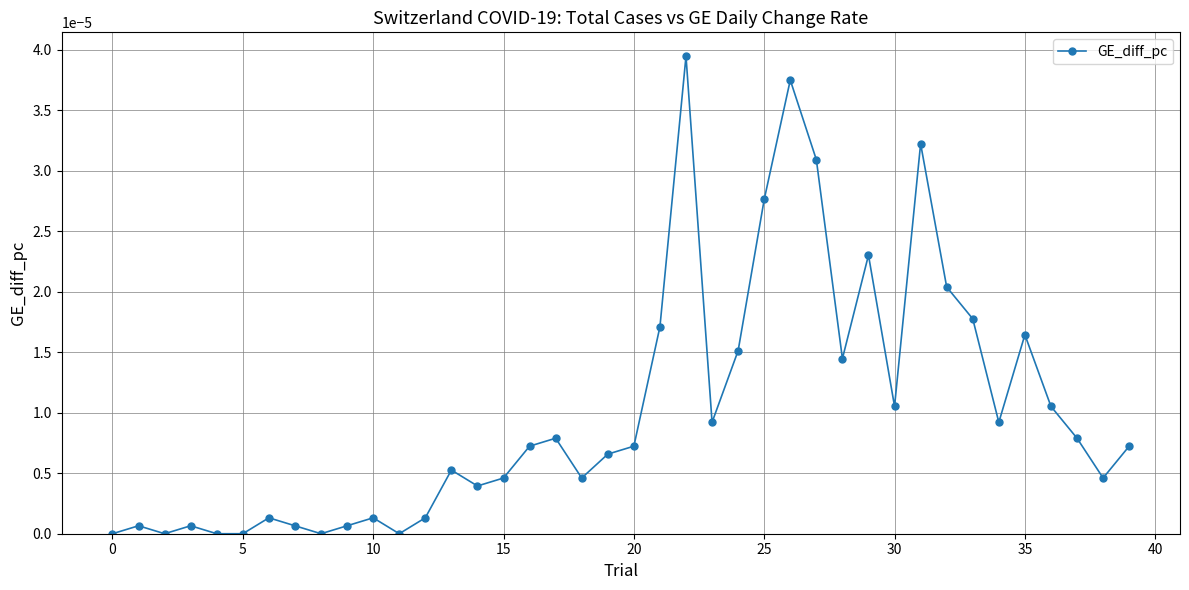

Count the number of categories in the chart.

40